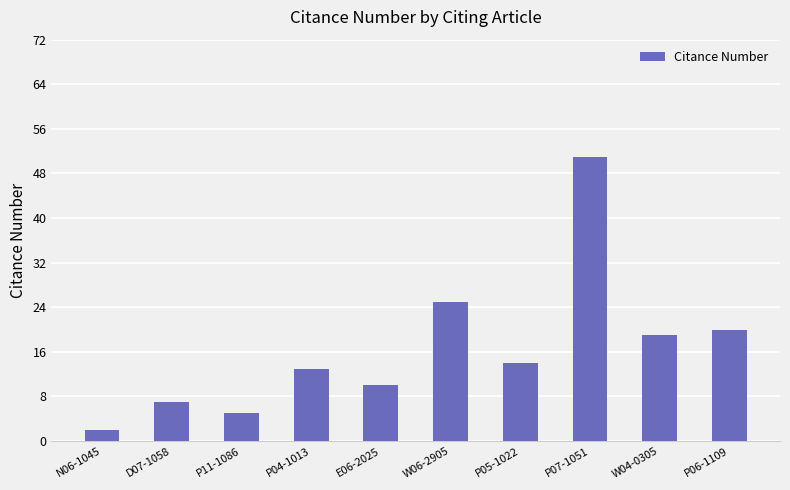

Does the chart contain any negative values?

No